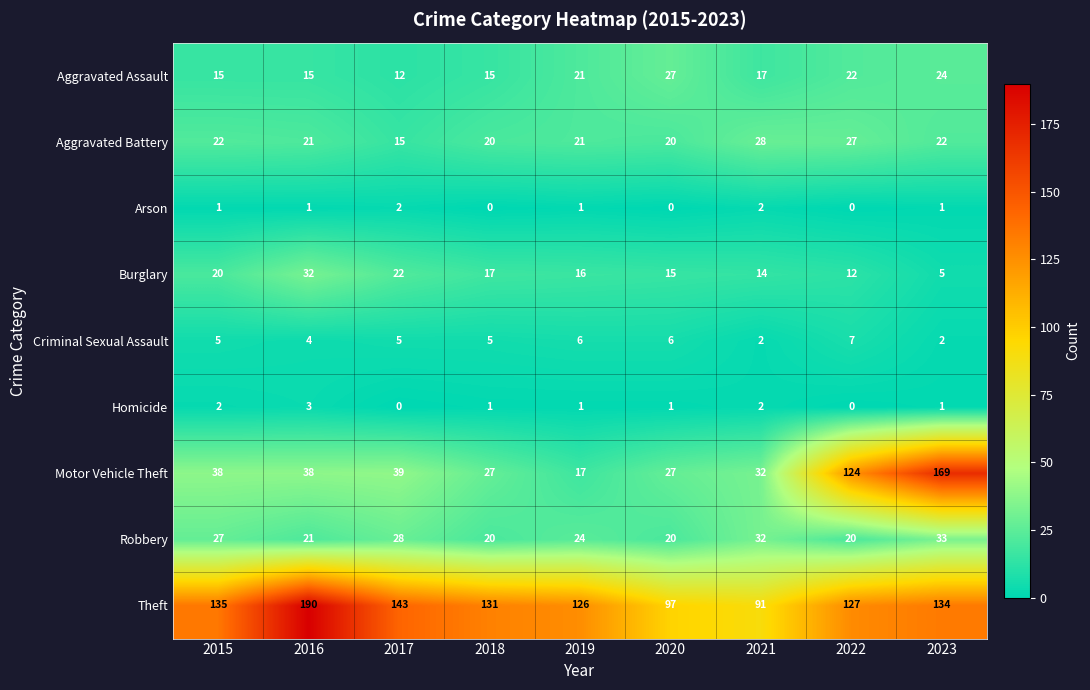

At which label does Aggravated Assault reach its minimum?

2017